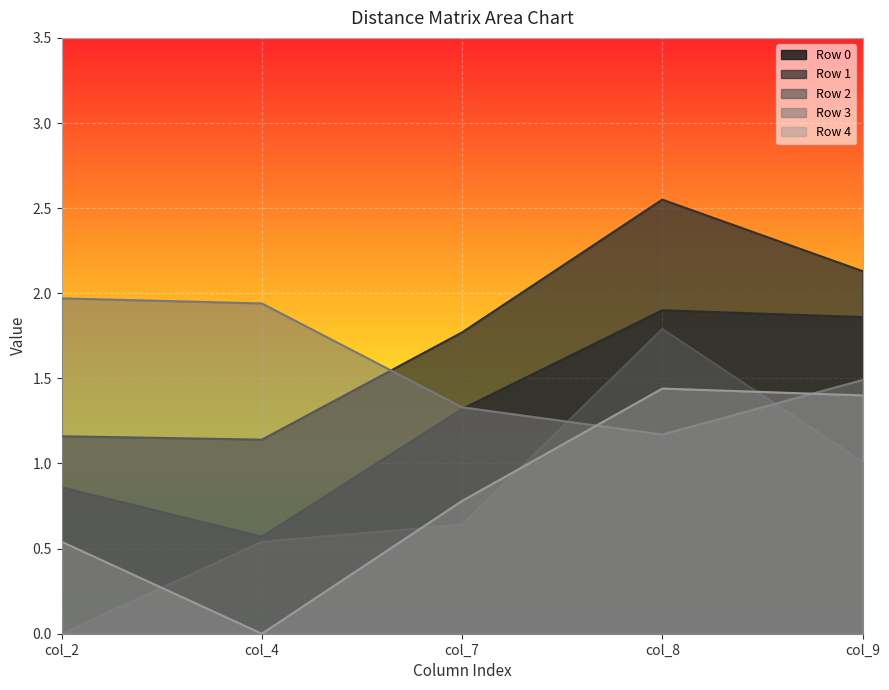

What is the difference between the maximum and minimum values in the Row 1 series?

1.4